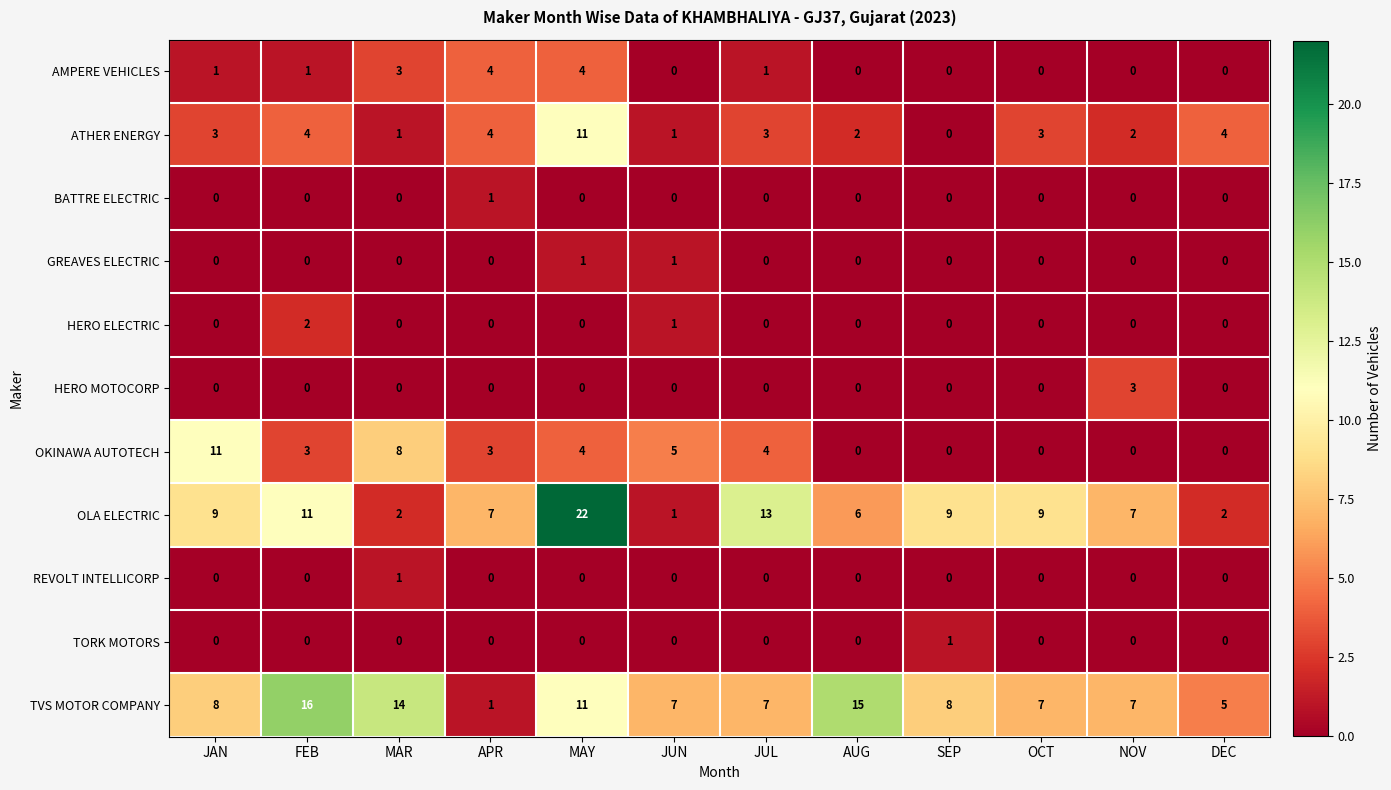

What is the spread (max minus min) of values at DEC?

5